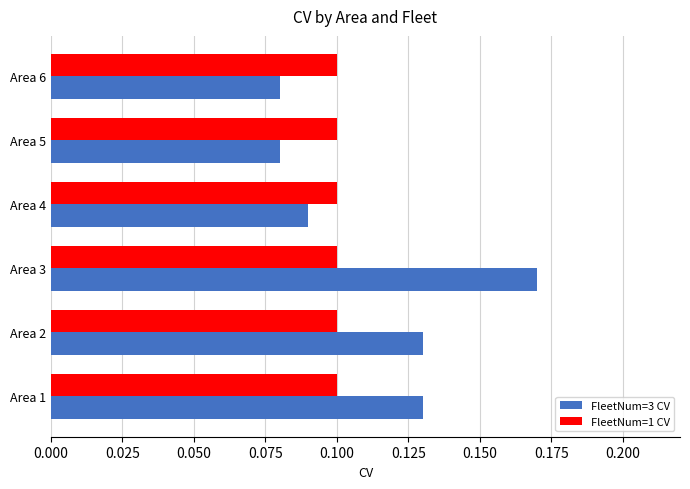

Rank the series by their maximum value, from lowest to highest.

FleetNum=1 CV, FleetNum=3 CV